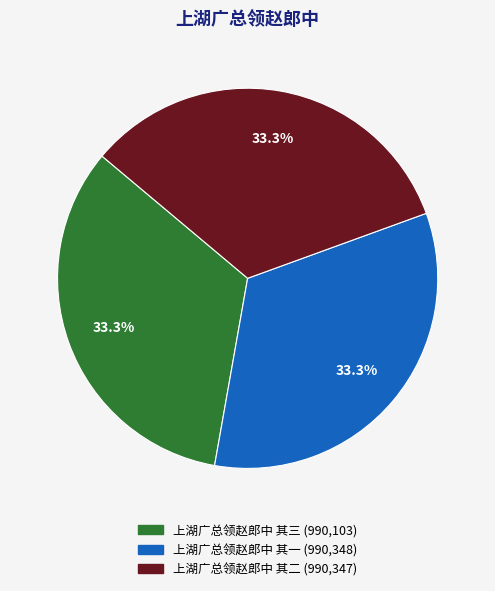

To the nearest percent, what portion does 上湖广总领赵郎中 其一 represent?

33%